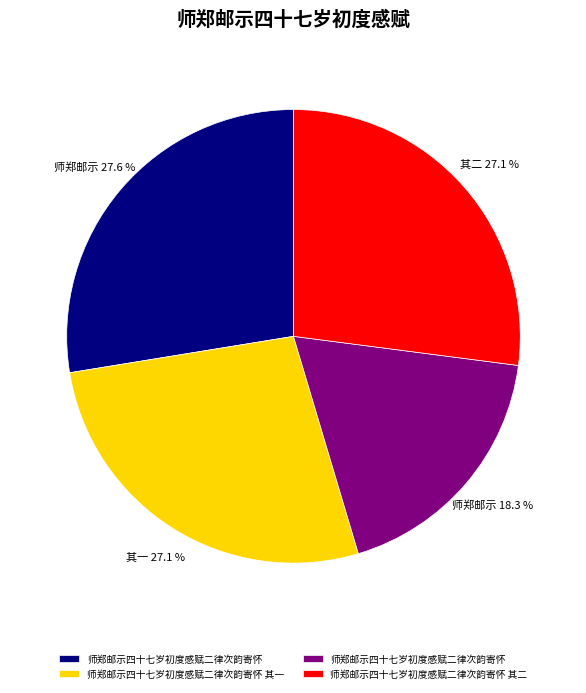

Does any single category account for the majority?

No